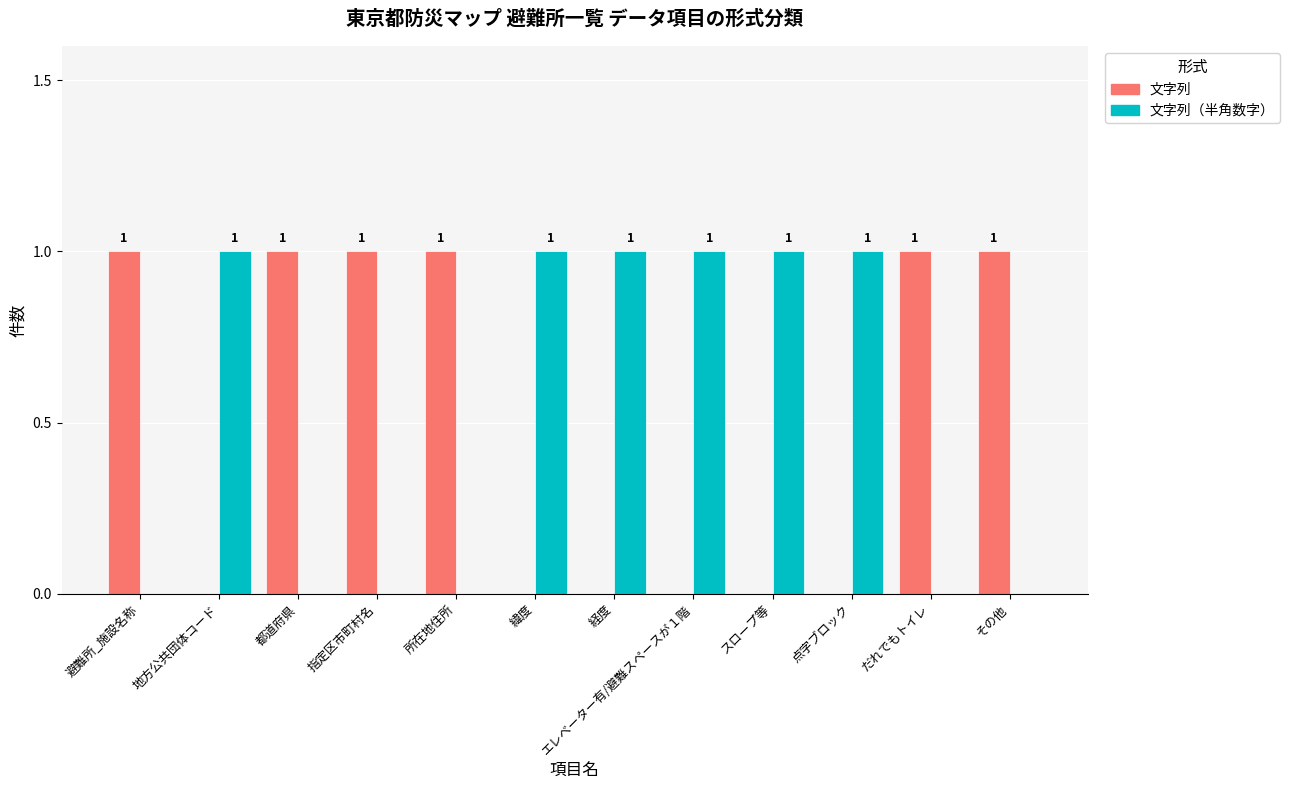

Count the 文字列 values in the range 0 to 1.

12